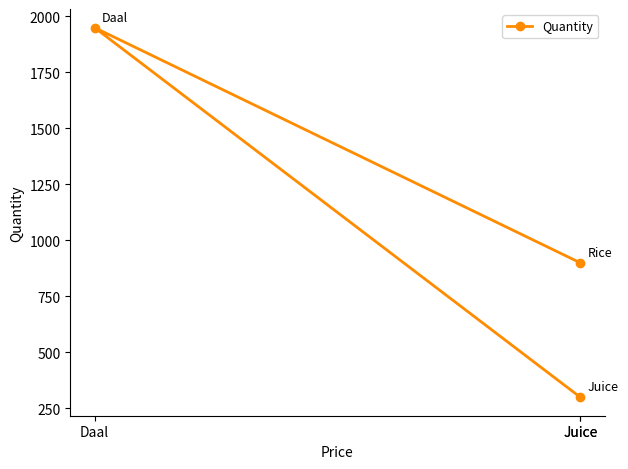

What is the difference between the maximum and second lowest values?

1050